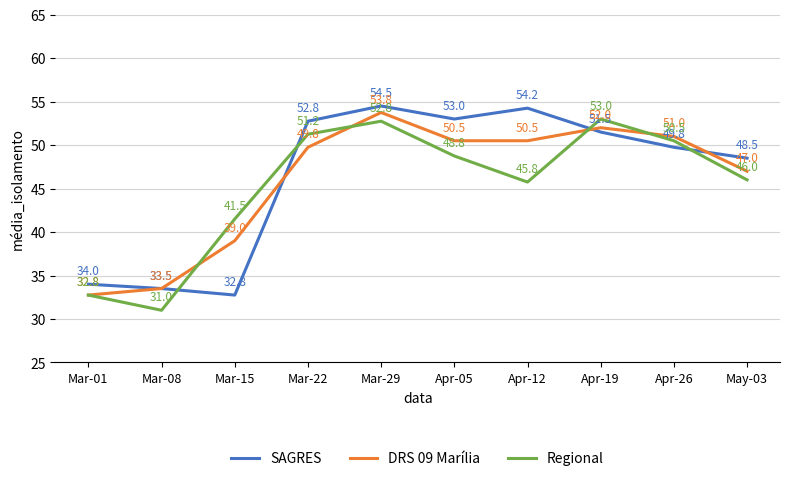

After their last crossing, which series has the higher values: Regional or SAGRES?

SAGRES